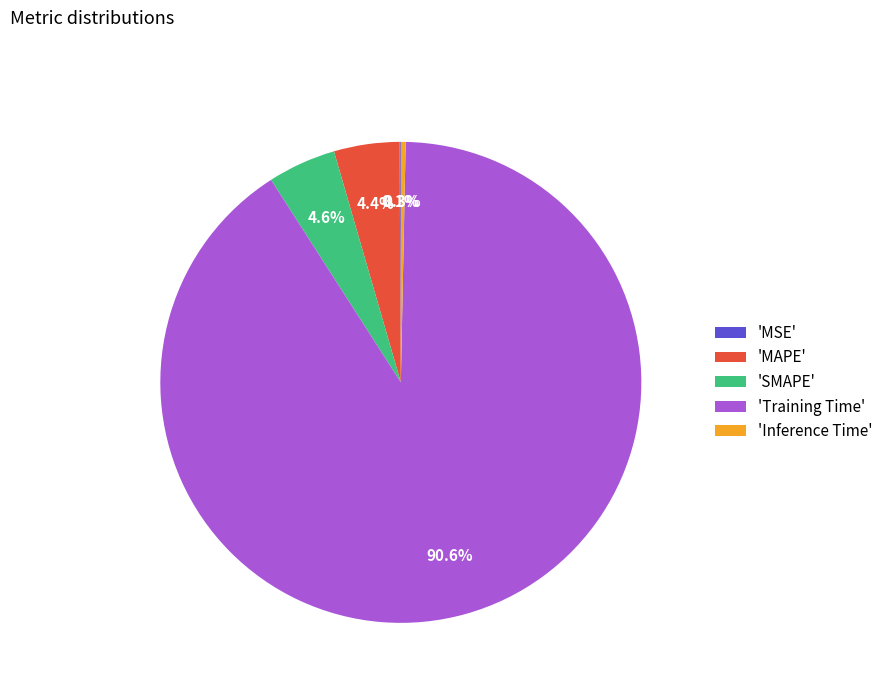

Between 'MAPE' and 'Inference Time', which is larger?

'MAPE'